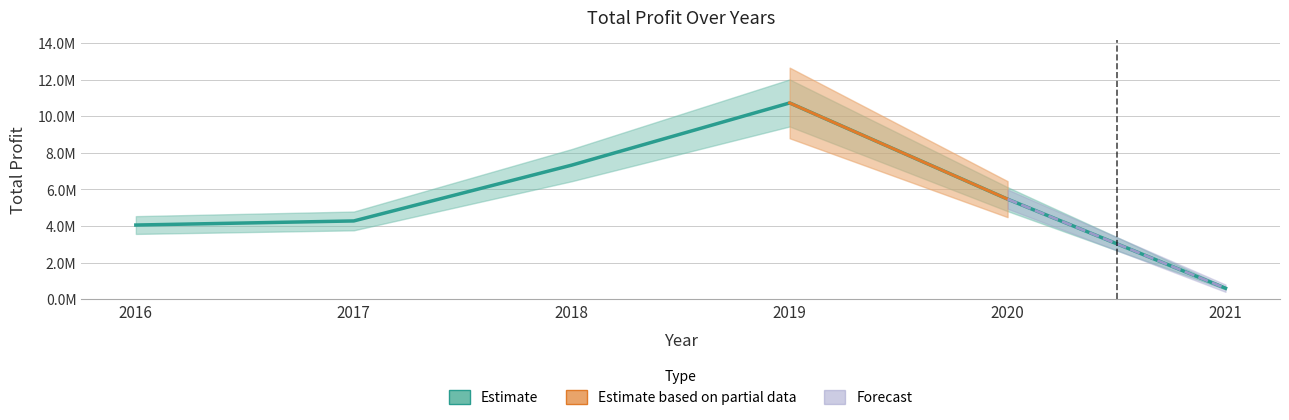

Rank the categories by value from highest to lowest.

2019, 2018, 2020, 2017, 2016, 2021